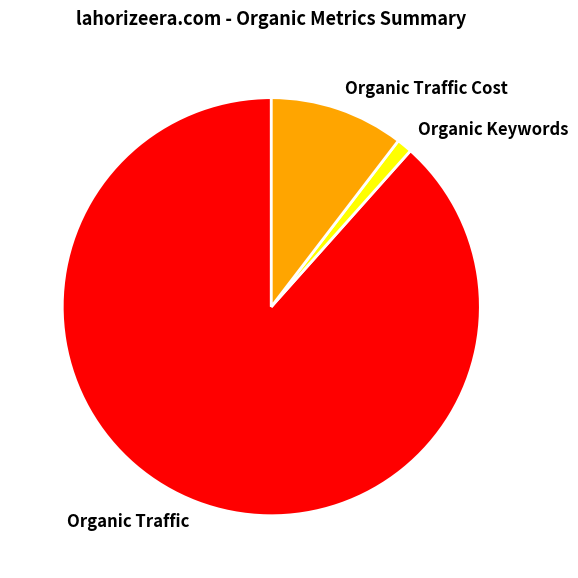

Rank the categories by value from highest to lowest.

Organic Traffic, Organic Traffic Cost, Organic Keywords